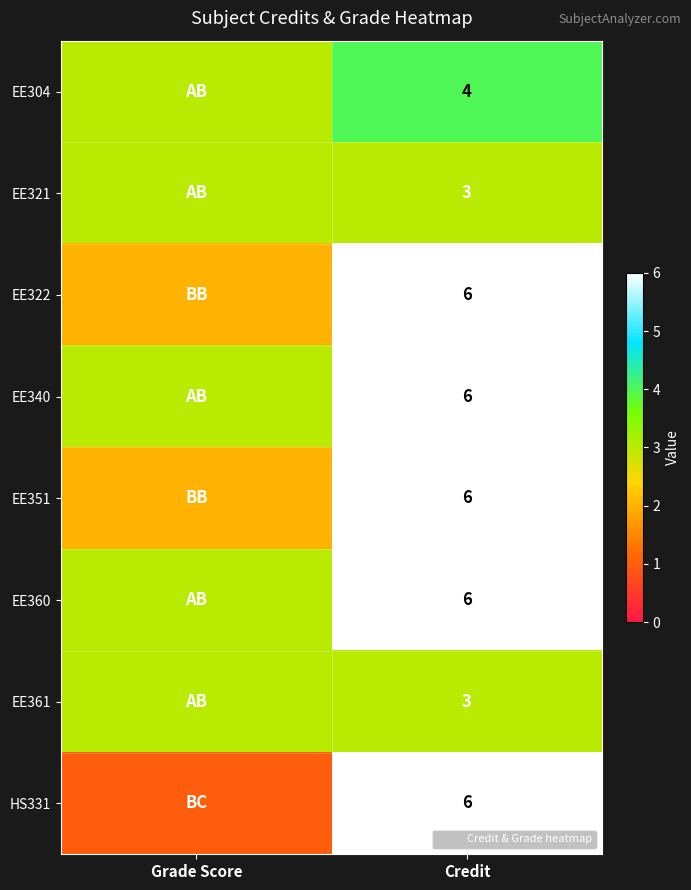

Is the value of EE304 at Credit greater than the value of HS331 at Credit?

No